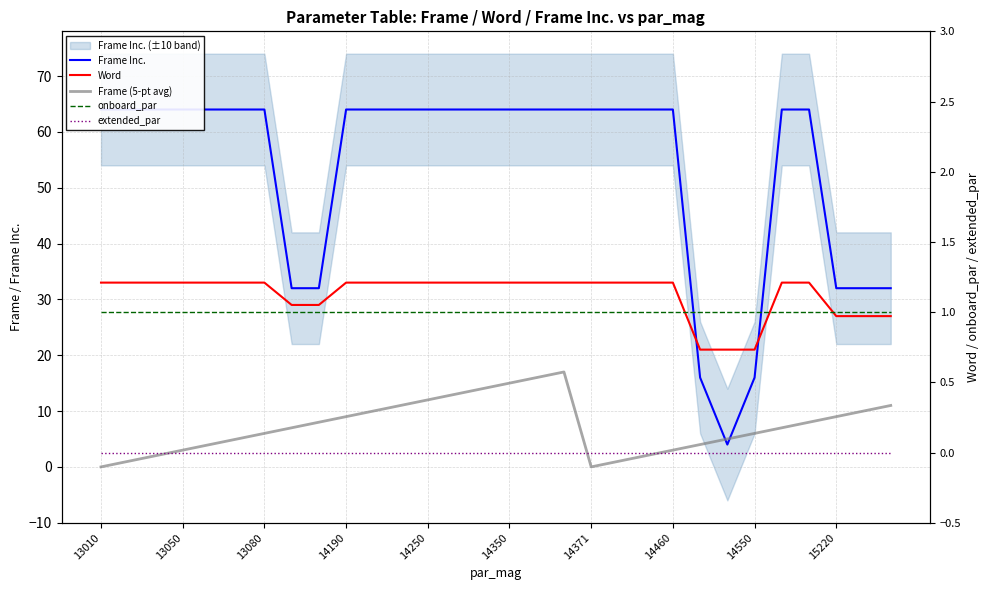

True or false: onboard_par and Frame Inc. intersect in this chart.

False